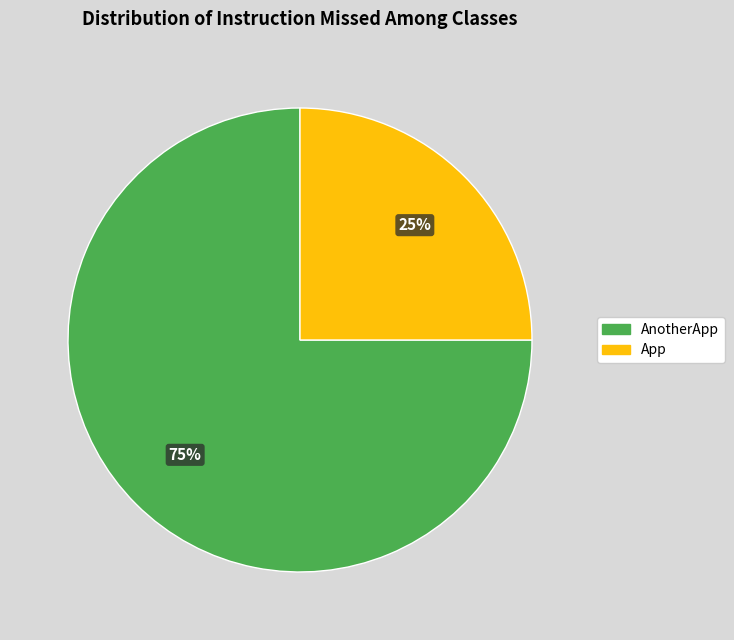

Which category accounts for the majority?

AnotherApp